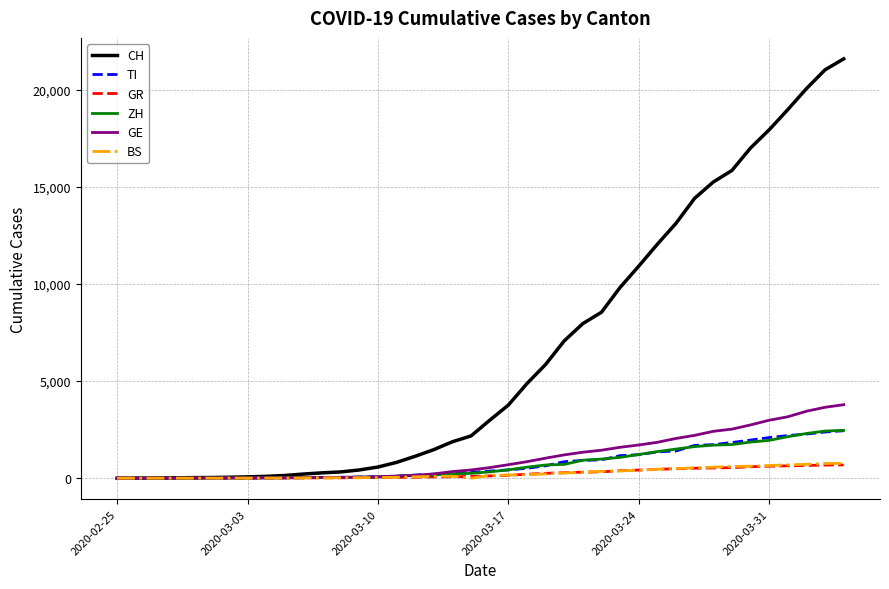

Which series has the widest spread of values?

CH